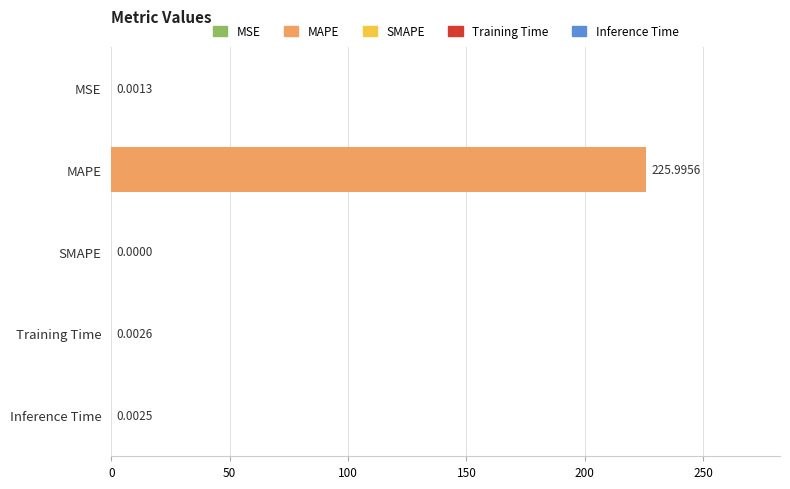

What is the change in value from MSE to MAPE?

+226.0